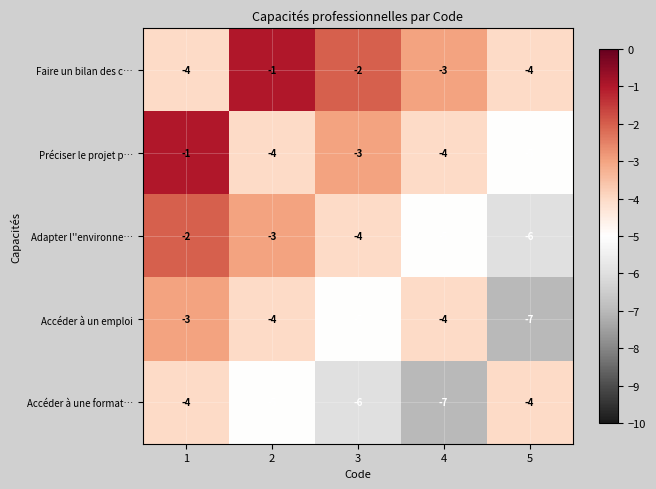

What is the maximum value for Accéder à une format…?

-4